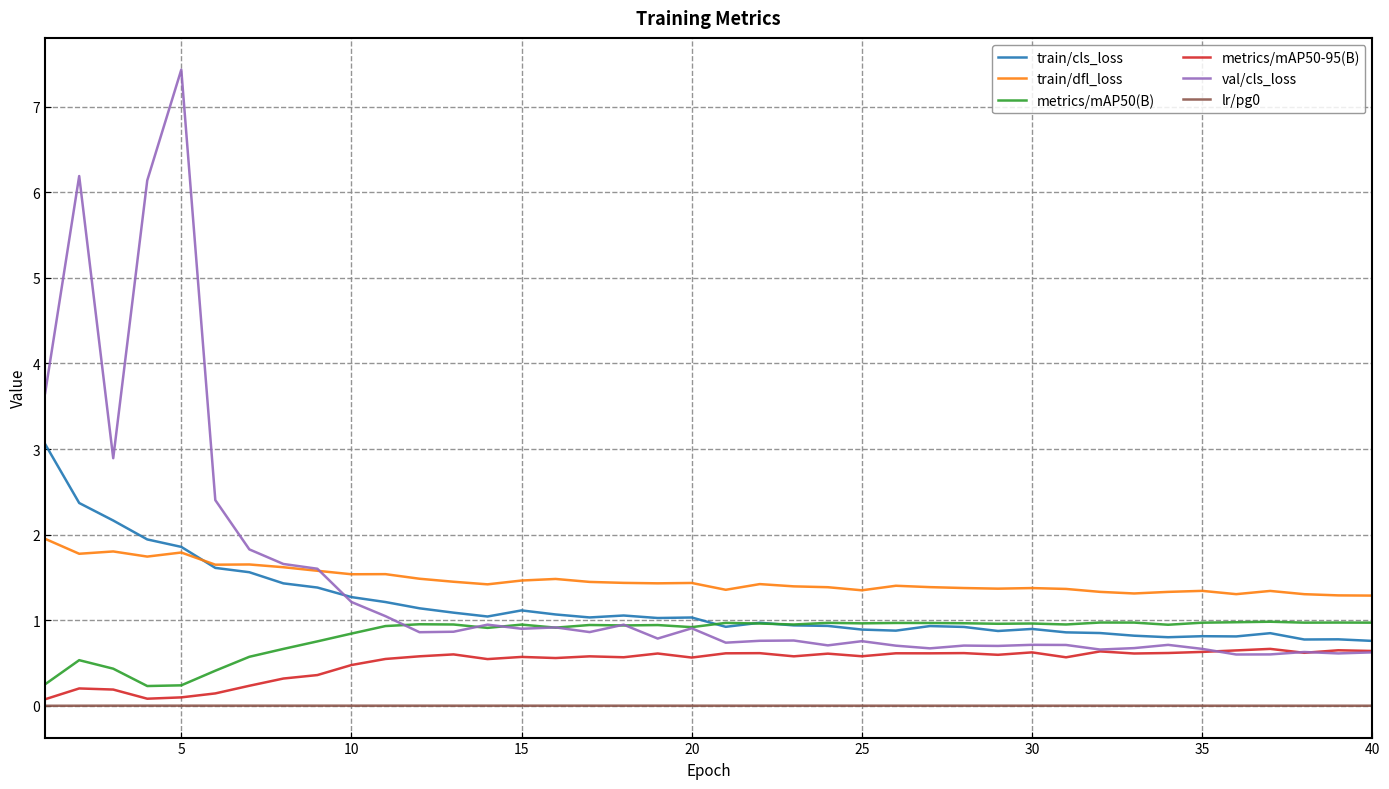

What is the minimum value for train/dfl_loss?

1.3